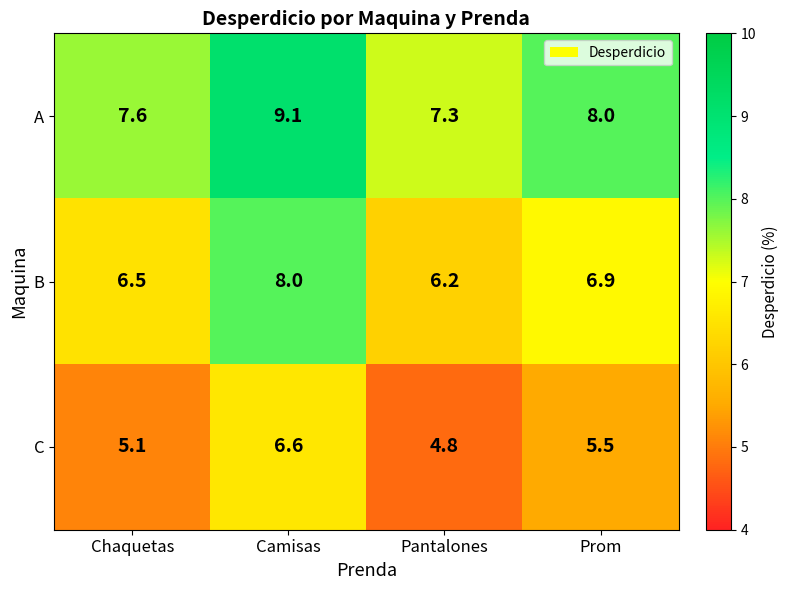

Which label corresponds to the smallest value in the chart?

Pantalones